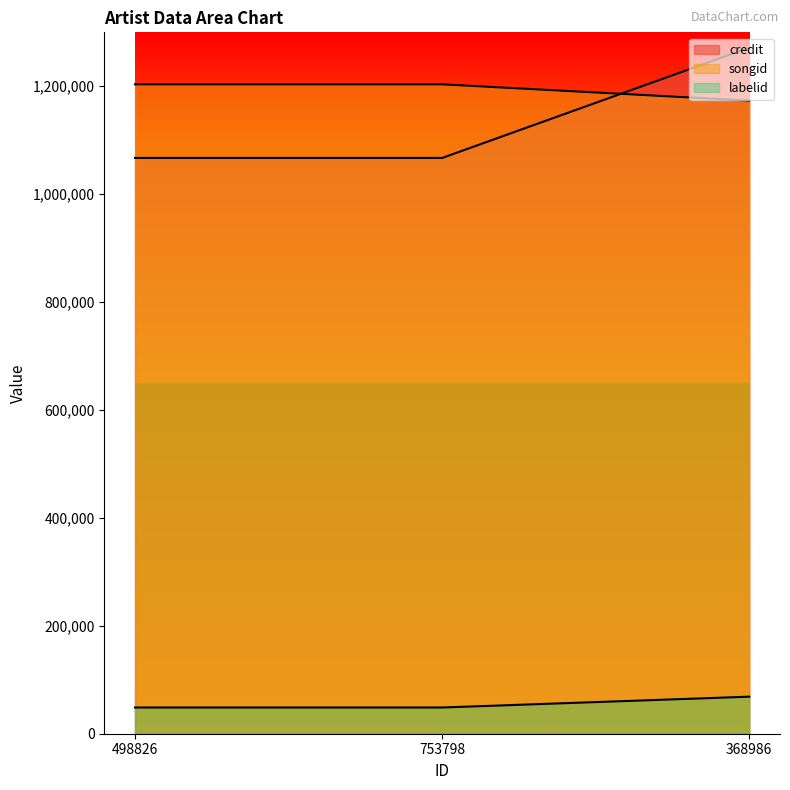

What is the sum of the songid values at 498826 and 368986?

2338713